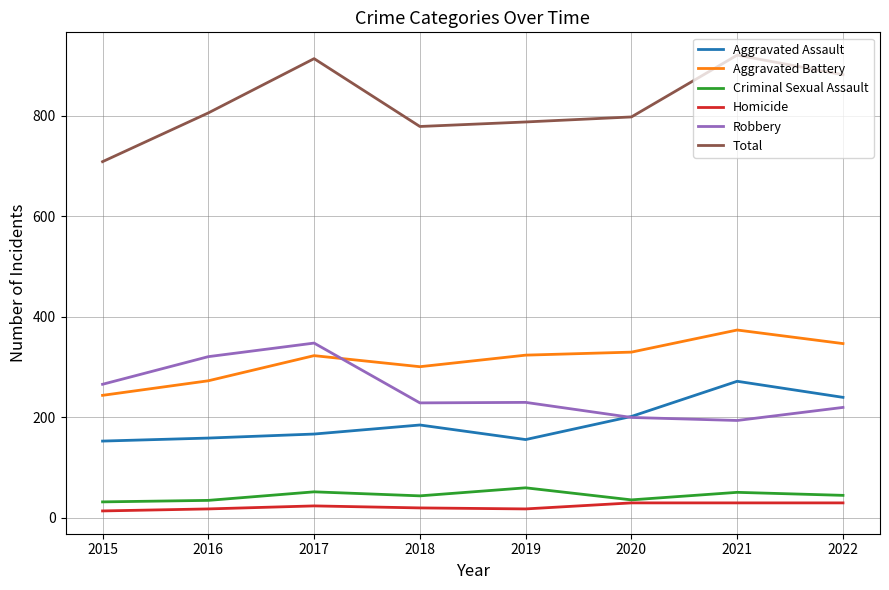

Which category has the highest value in the Aggravated Assault series?

2021